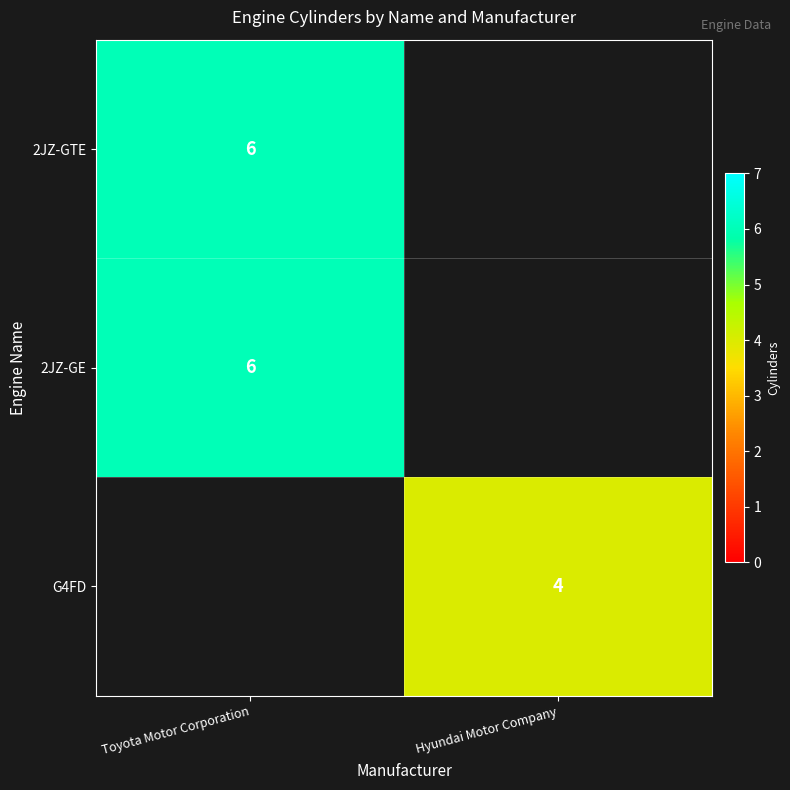

The 2JZ-GTE series shows 6 at Toyota Motor Corporation. True or false?

True